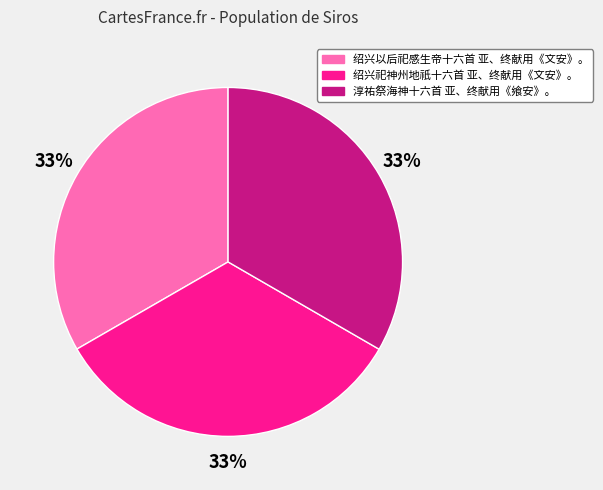

True or false: 淳祐祭海神十六首 亚、终献用《飨安》。 accounts for 48% of the total.

False